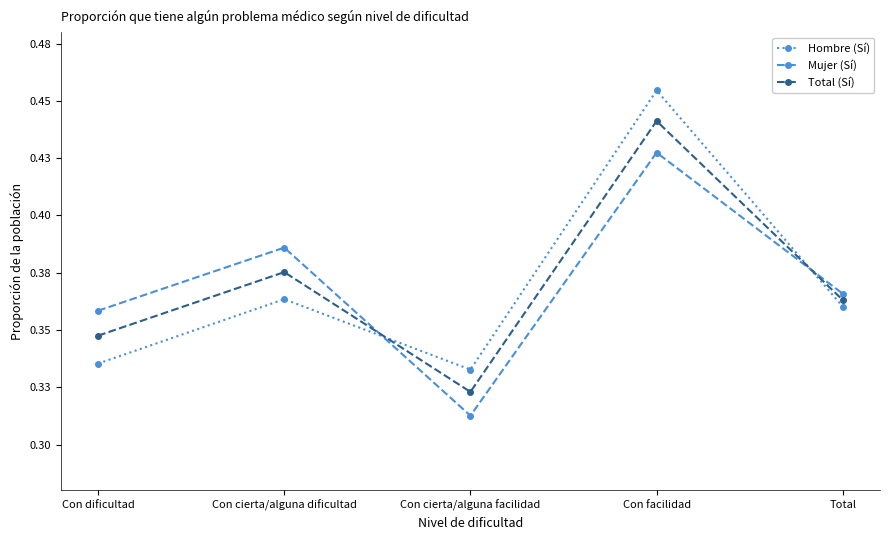

Where is the first local maximum for Total (Sí)?

Con cierta/alguna dificultad